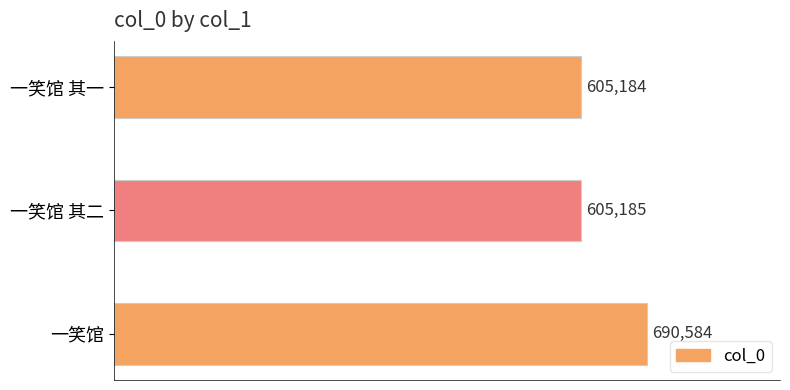

What is the sum of all values?

1900953